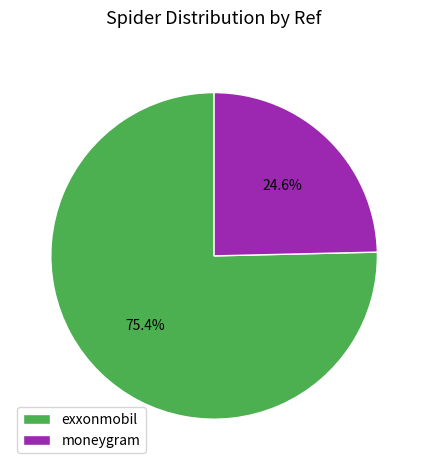

Which has a higher value, moneygram or exxonmobil?

exxonmobil